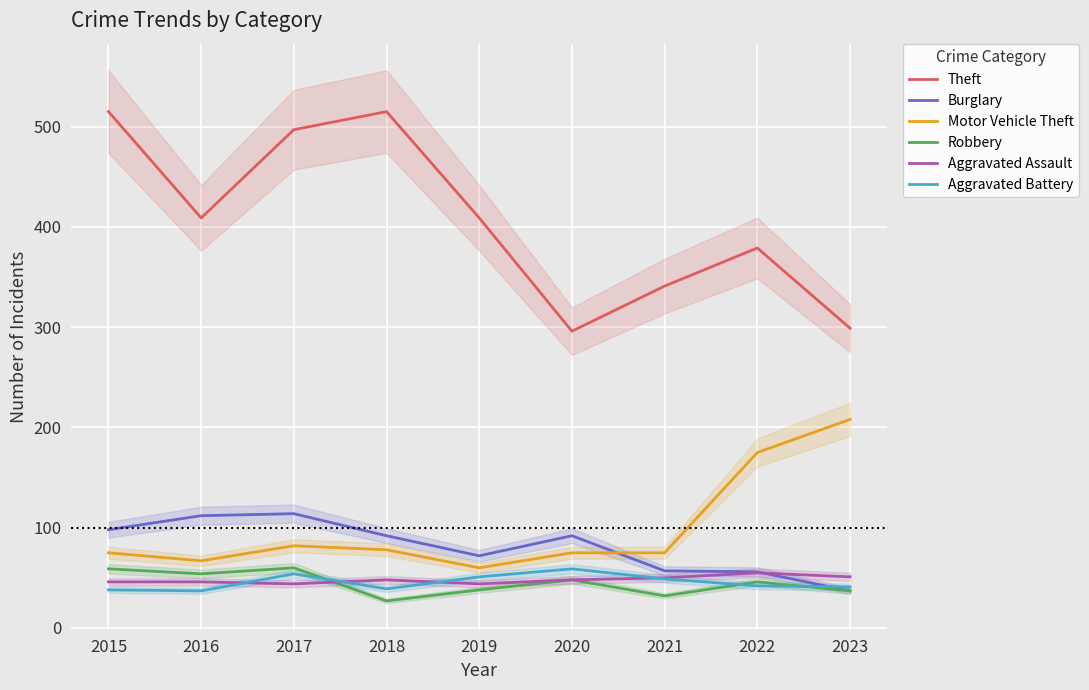

What is the difference between the Robbery values at 2022 and 2021?

14